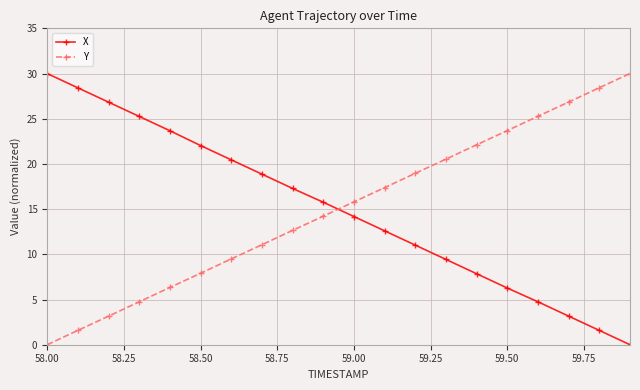

What is the difference between the maximum and minimum values in the Y series?

30.0